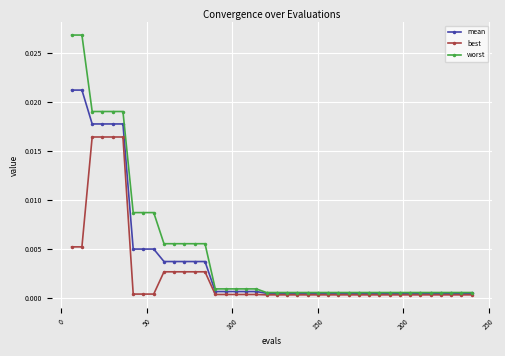

Rank the series by their maximum value, from highest to lowest.

worst, mean, best